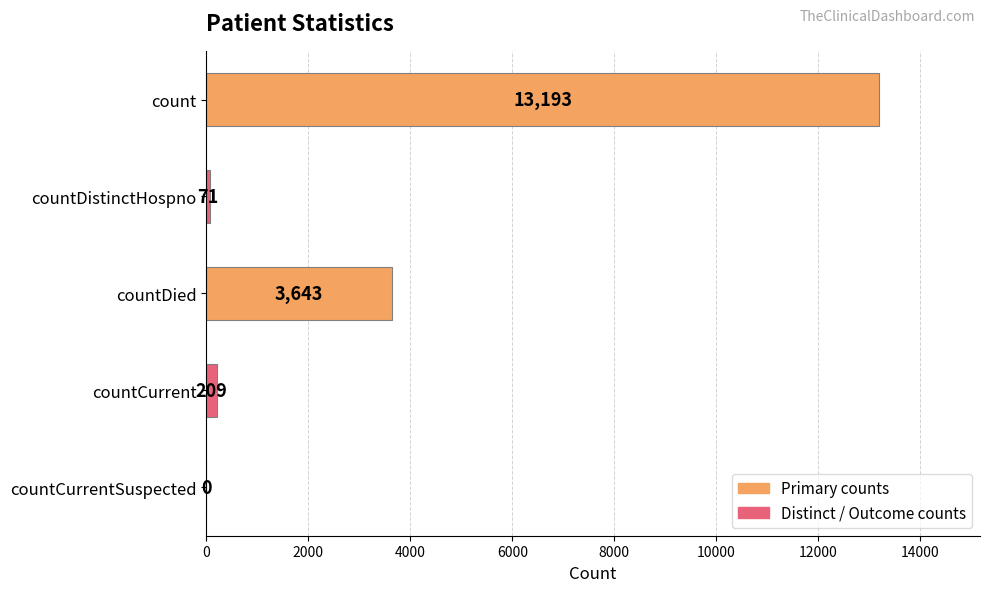

What is the sum of the values at countCurrentSuspected and countDied?

3643